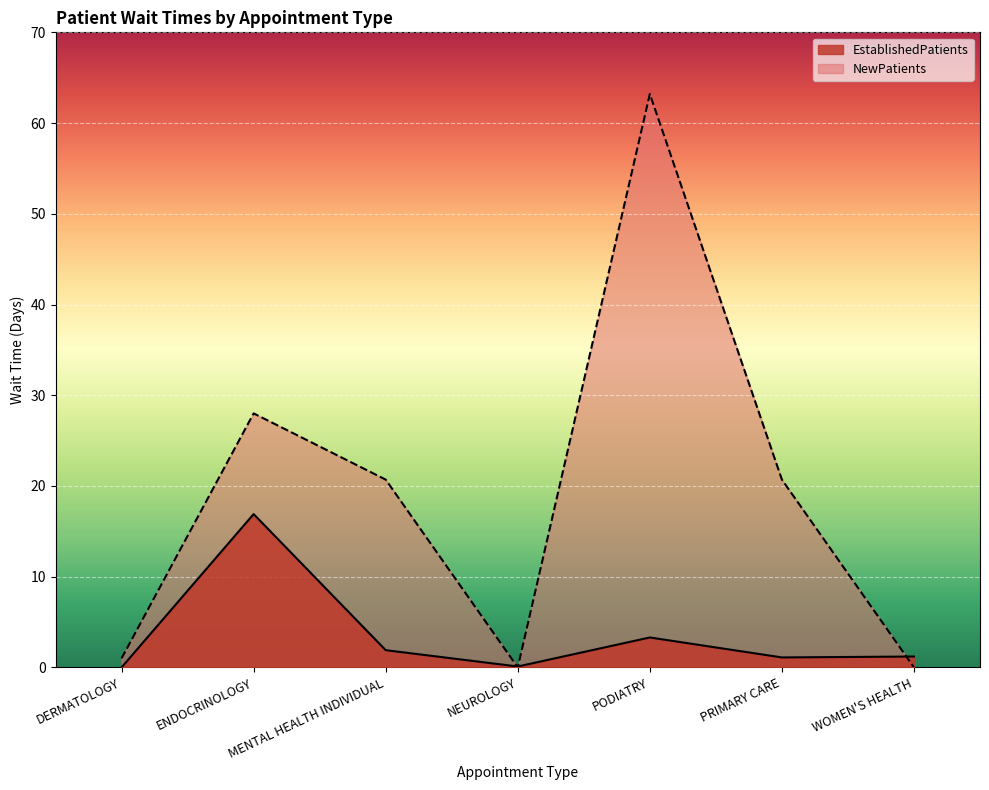

At which label does EstablishedPatients reach its minimum?

DERMATOLOGY